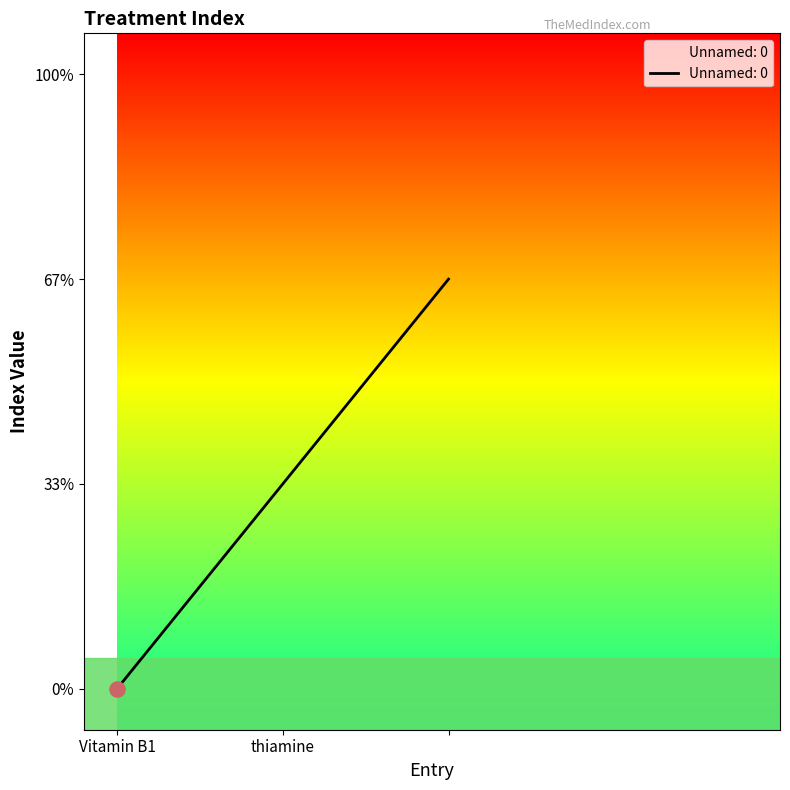

Is this an area chart (filled region under the line)?

Yes